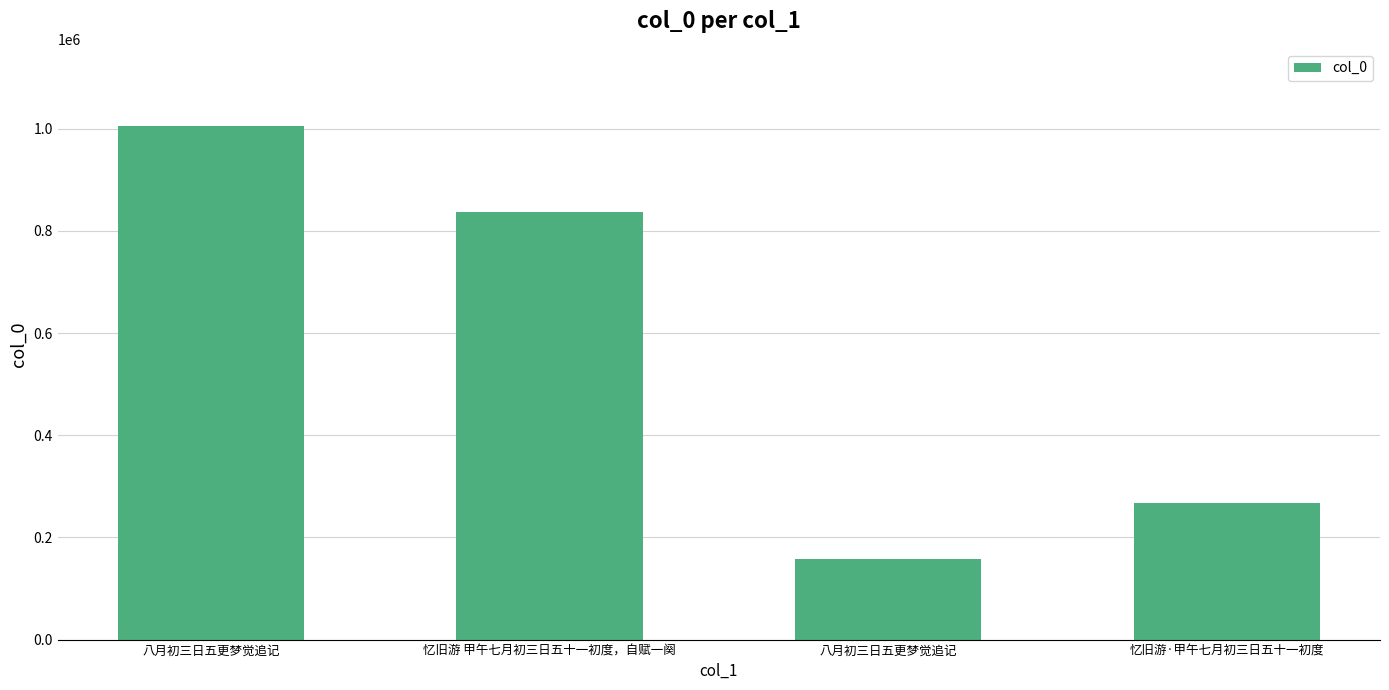

What is the greatest value displayed?

1005334